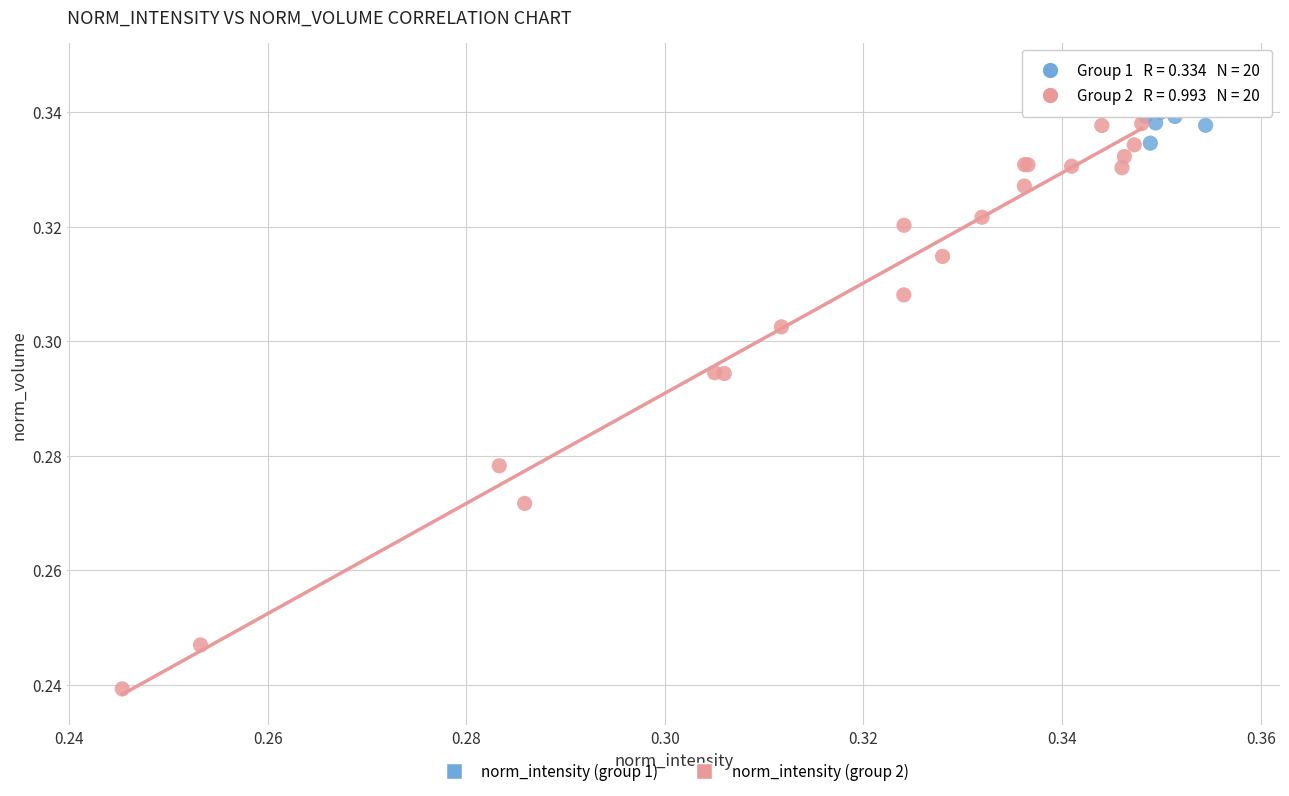

Which series contains the lowest Y value?

norm_intensity (group 2)